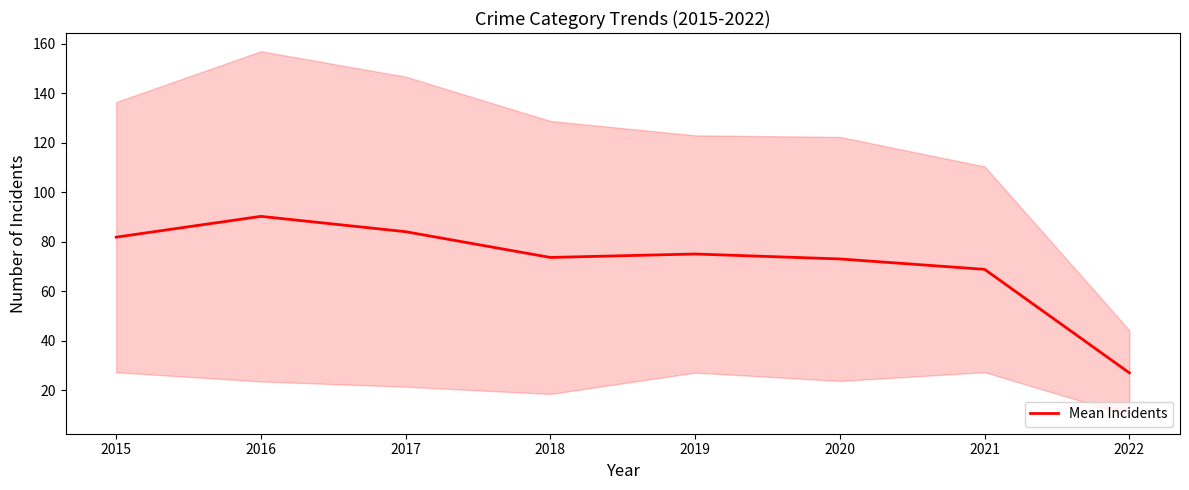

What is the sum of all values?

573.4